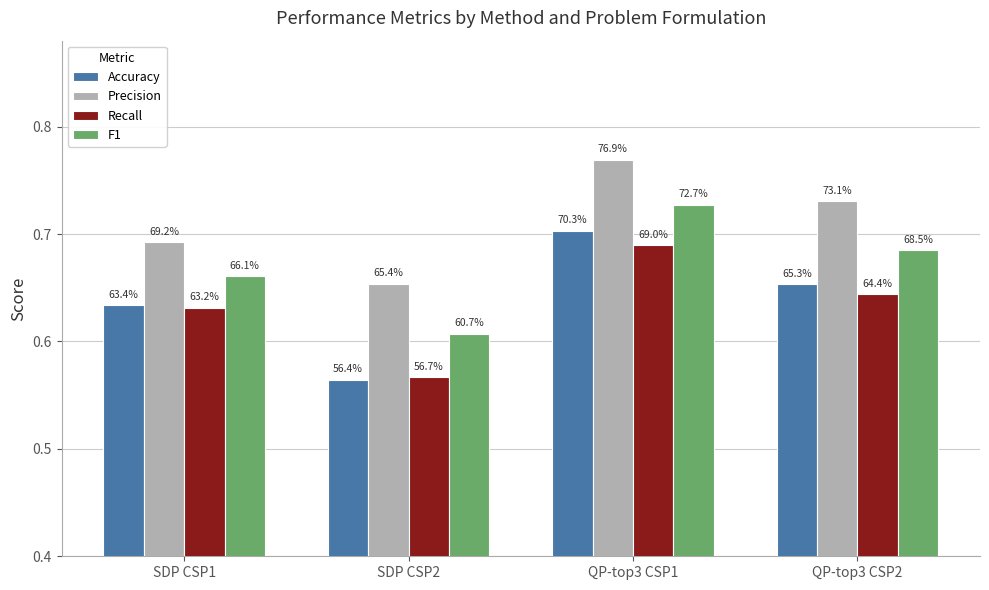

How many bars are there in each group?

4